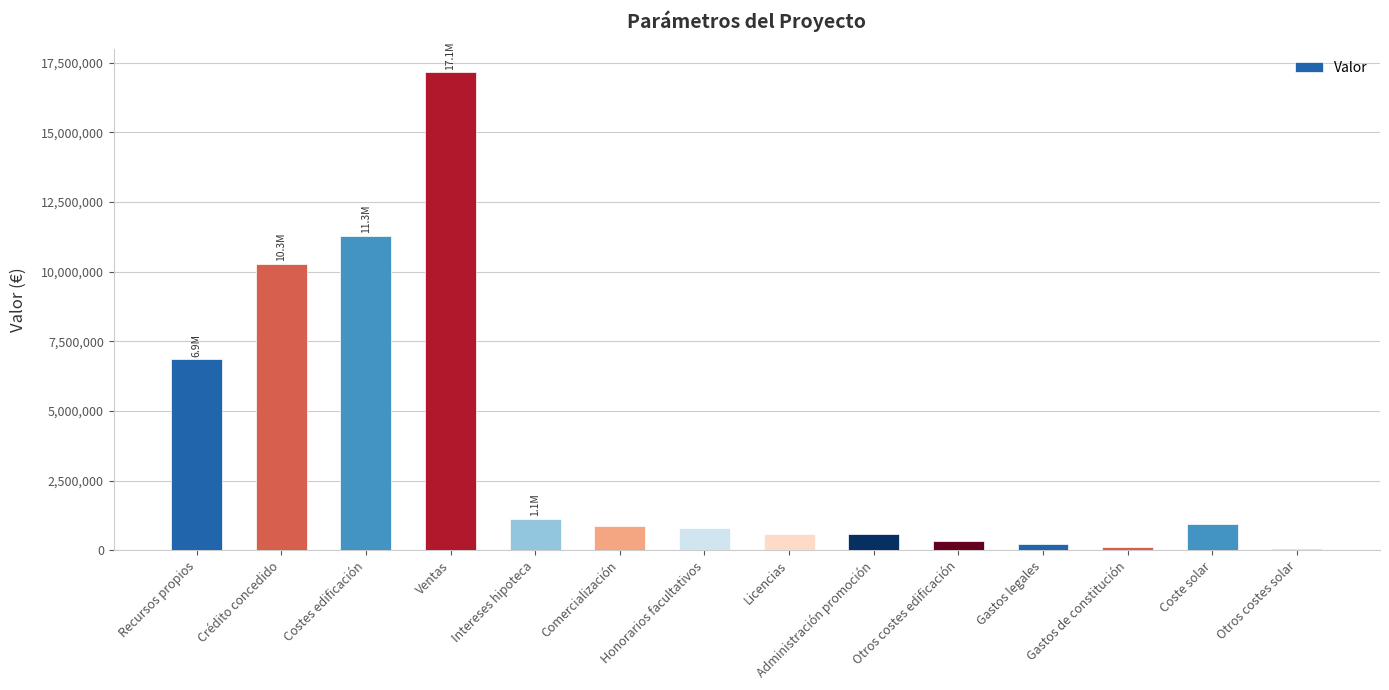

Which category has the highest value across all series?

Ventas